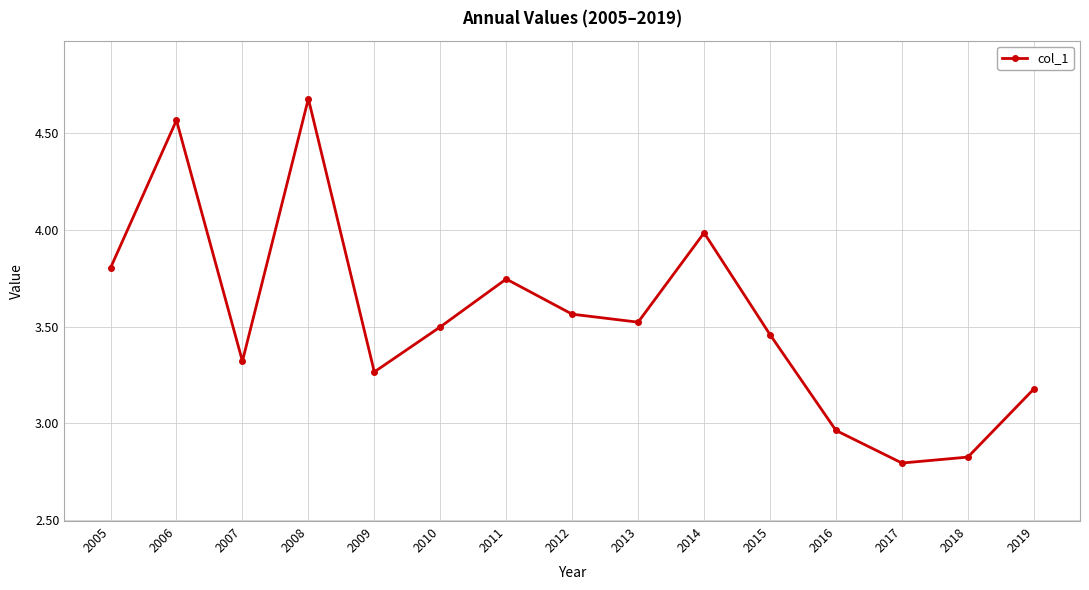

The value at 2010 is 5.9. True or false?

False